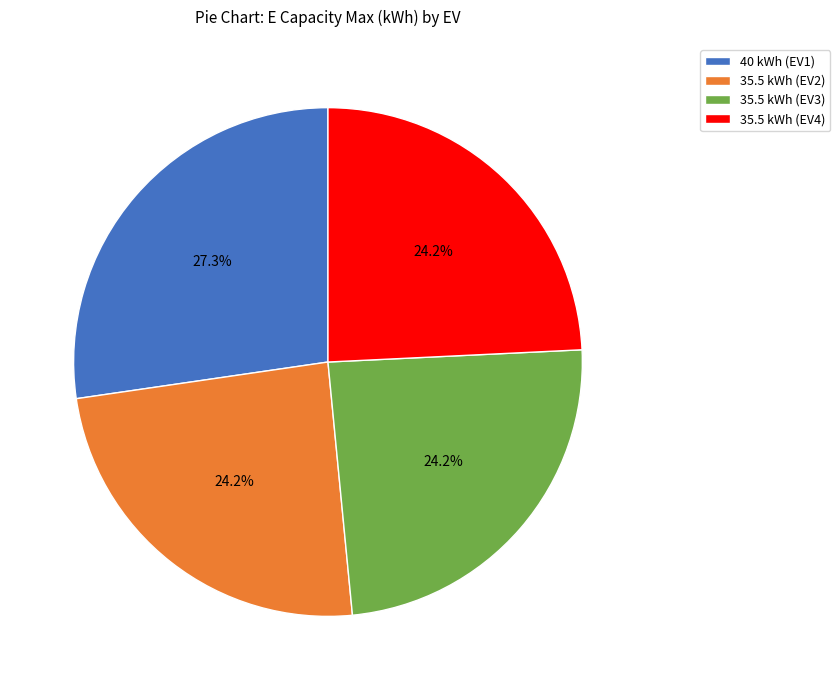

Approximately how many times larger is the value at 35.5 kWh (EV4) compared to 35.5 kWh (EV2)?

1.0